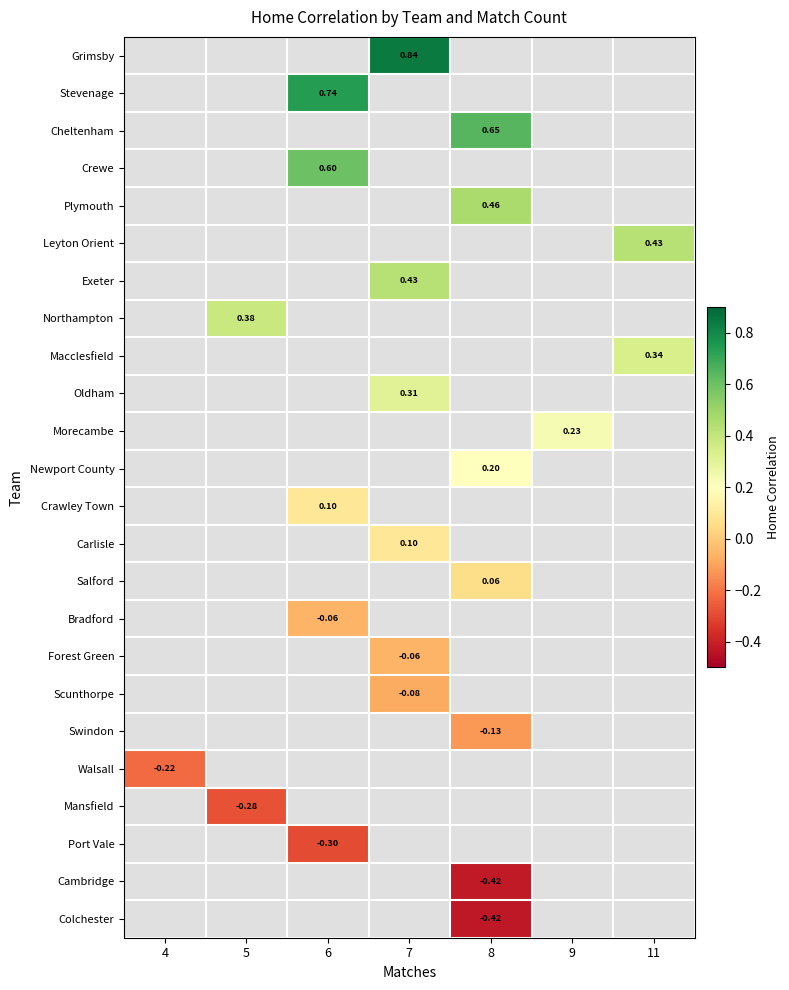

True or false: Oldham has a value of 0.3 at 7.

True